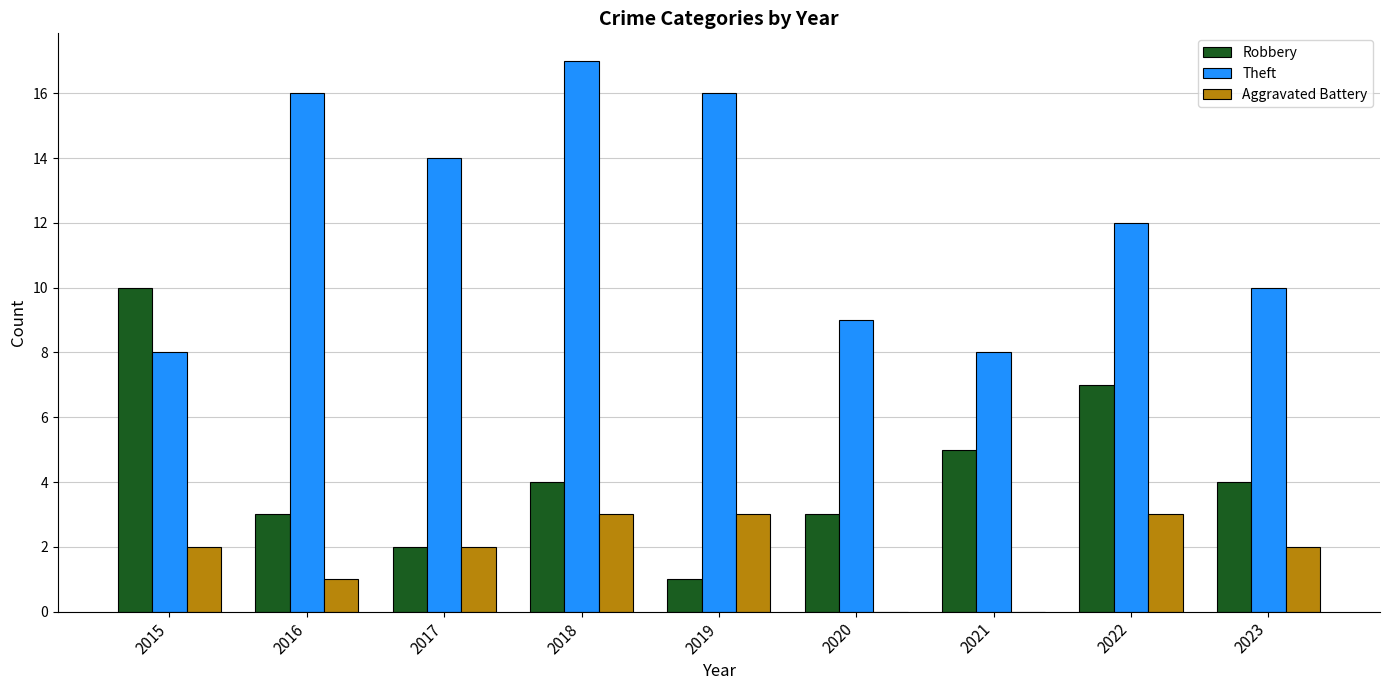

What is the total value across all series at 2021?

13